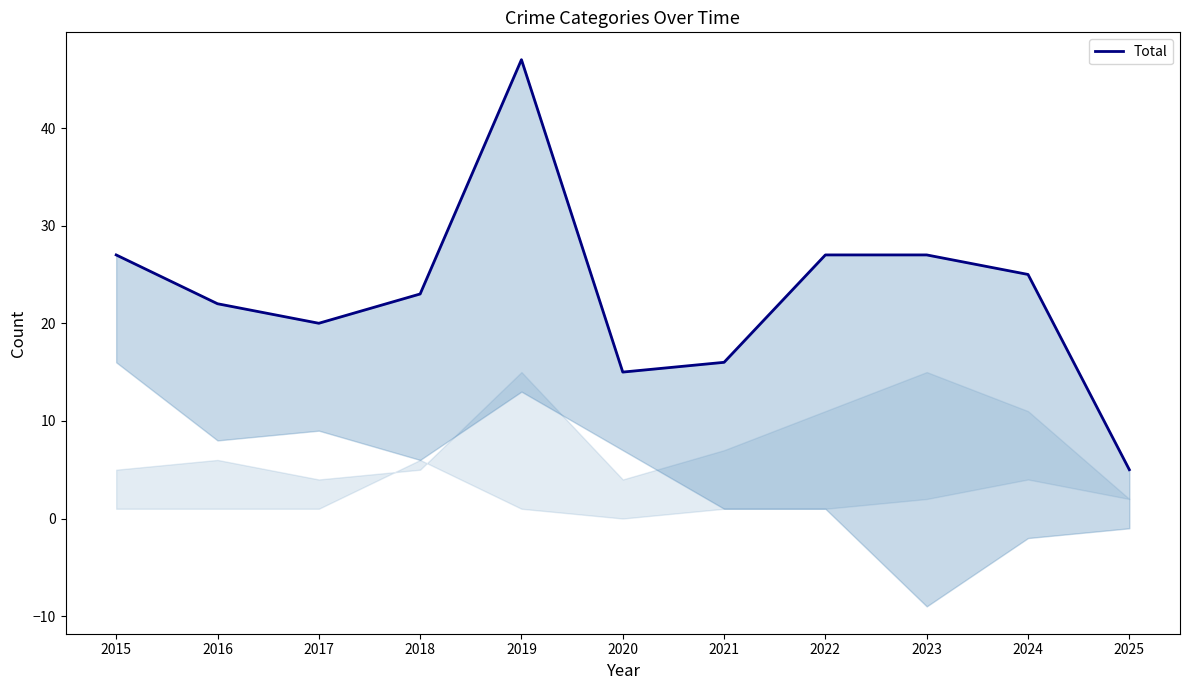

What is the average value?

23